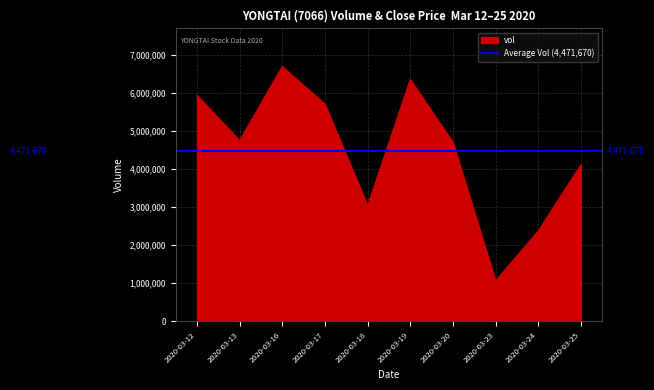

What is the difference between the maximum and minimum values?

5631000